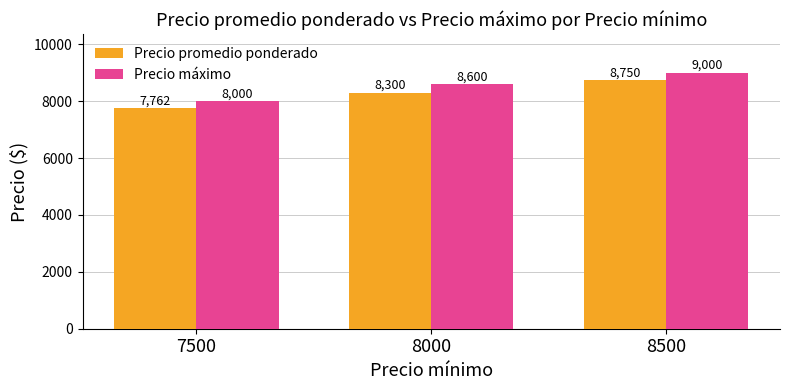

Rank the series by their average value, from lowest to highest.

Precio promedio ponderado, Precio máximo